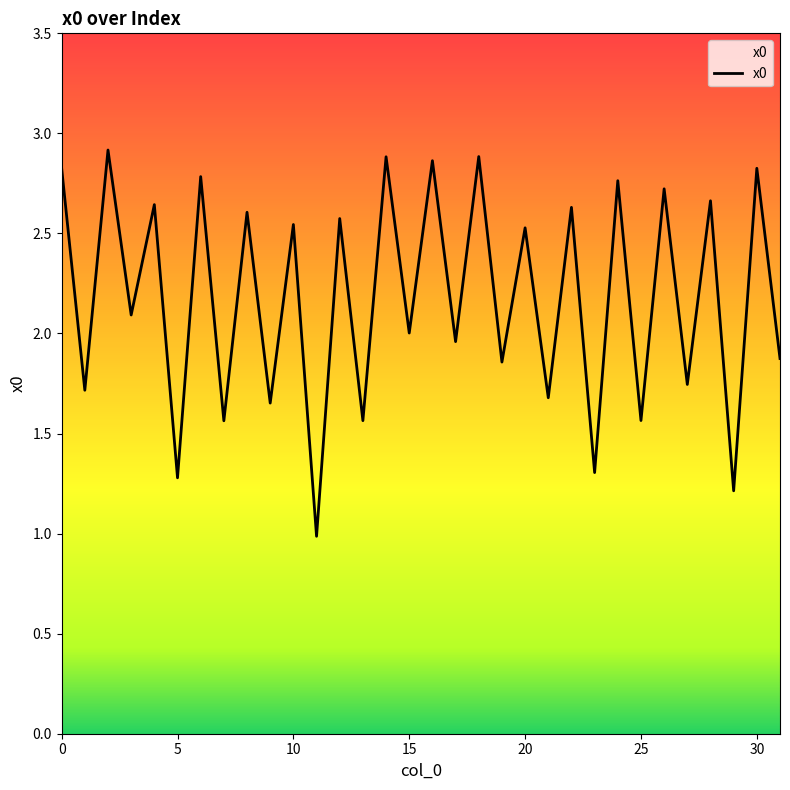

What is the average value?

2.2